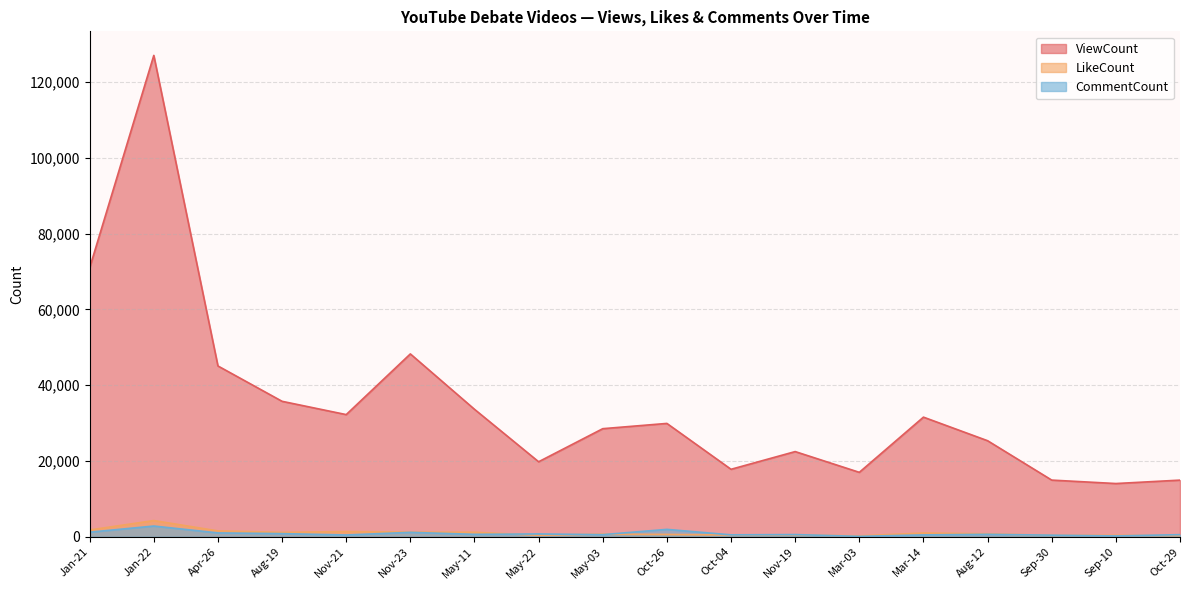

Between Nov-21 and Mar-03, which is larger?

Nov-21